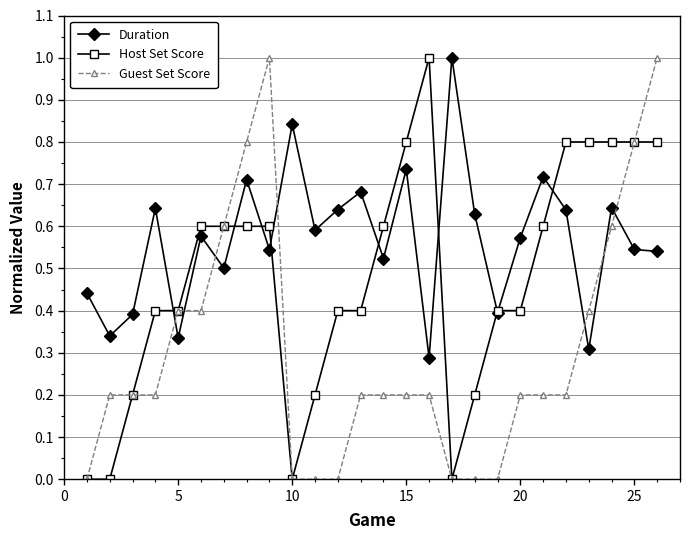

What is the difference between the maximum and minimum values in the Guest Set Score series?

1.0